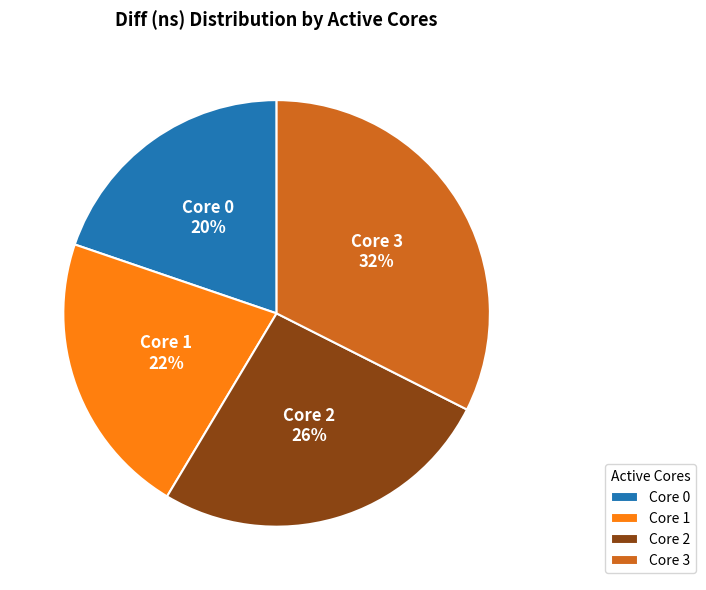

Combined, do Core 1 and Core 2 account for over 50%?

No